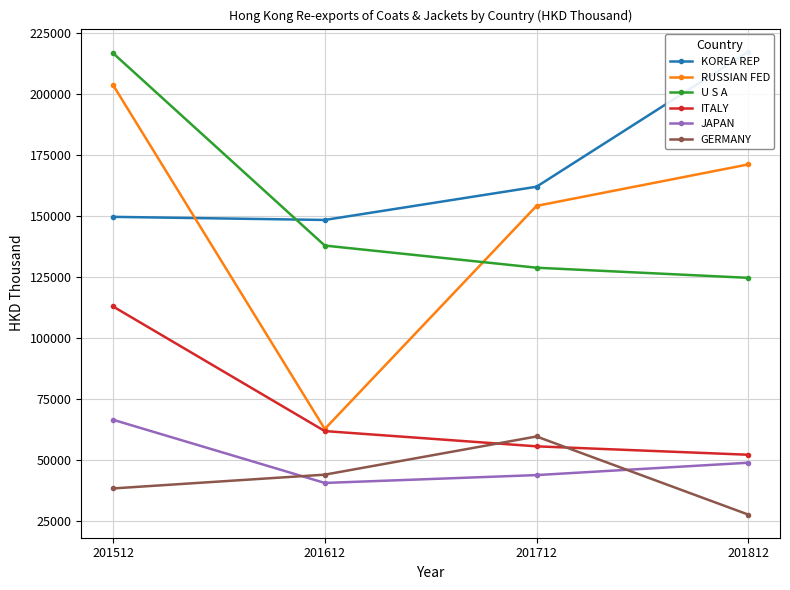

What is the total value across all series at 201612?

495945.5